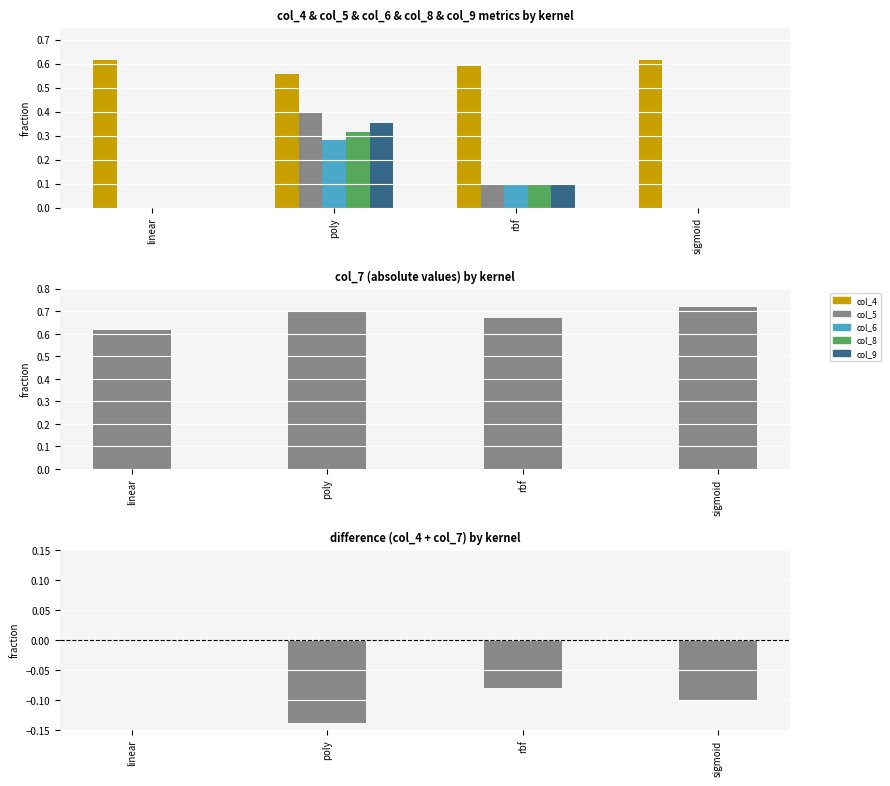

How many values in col_5 are above zero?

2